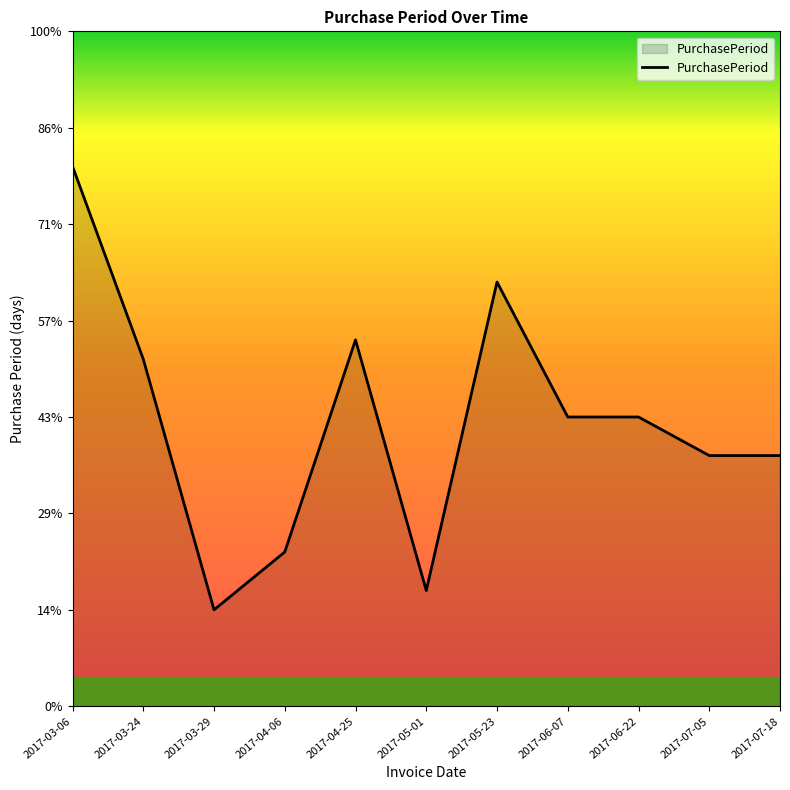

At which category does the data reach its first local peak?

2017-04-25